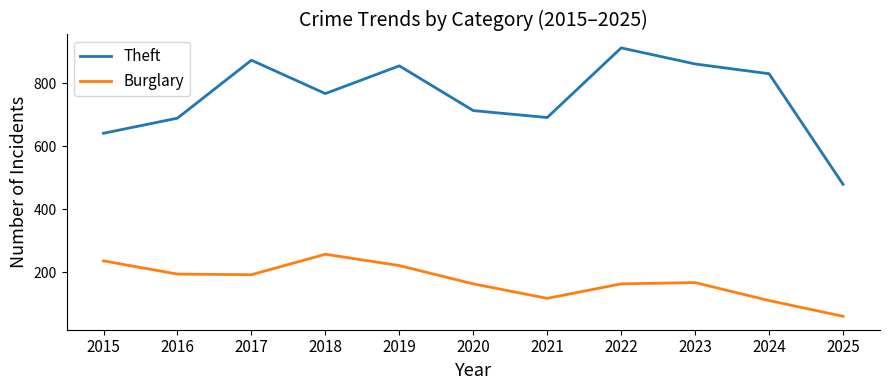

Rank the series by their maximum value, from lowest to highest.

Burglary, Theft